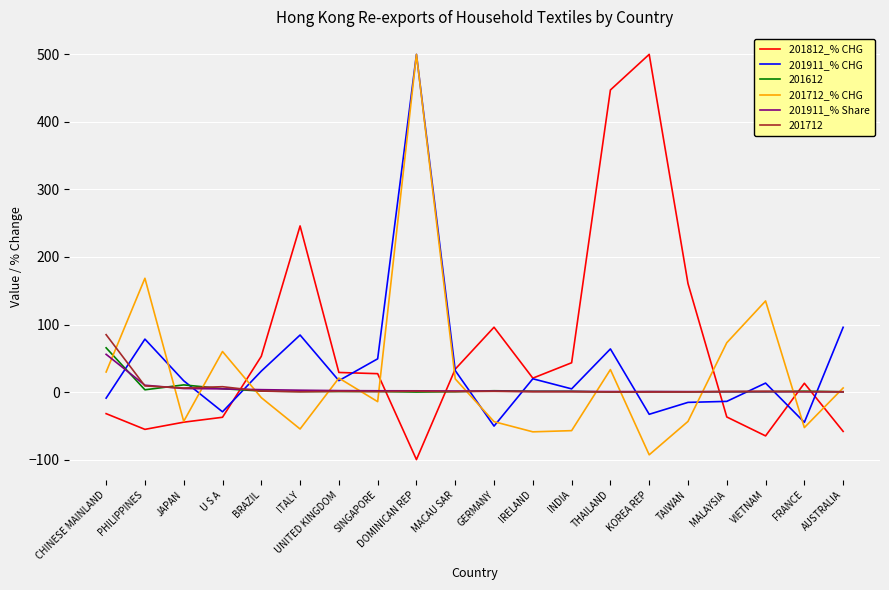

What is the difference between the highest and lowest values at IRELAND?

79.5